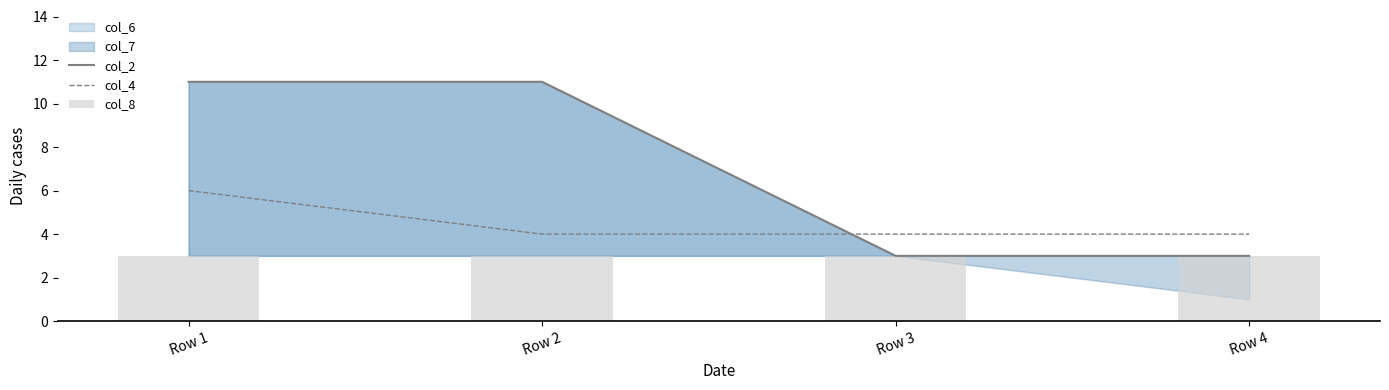

True or false: col_4 has a value of 1 at Row 2.

False